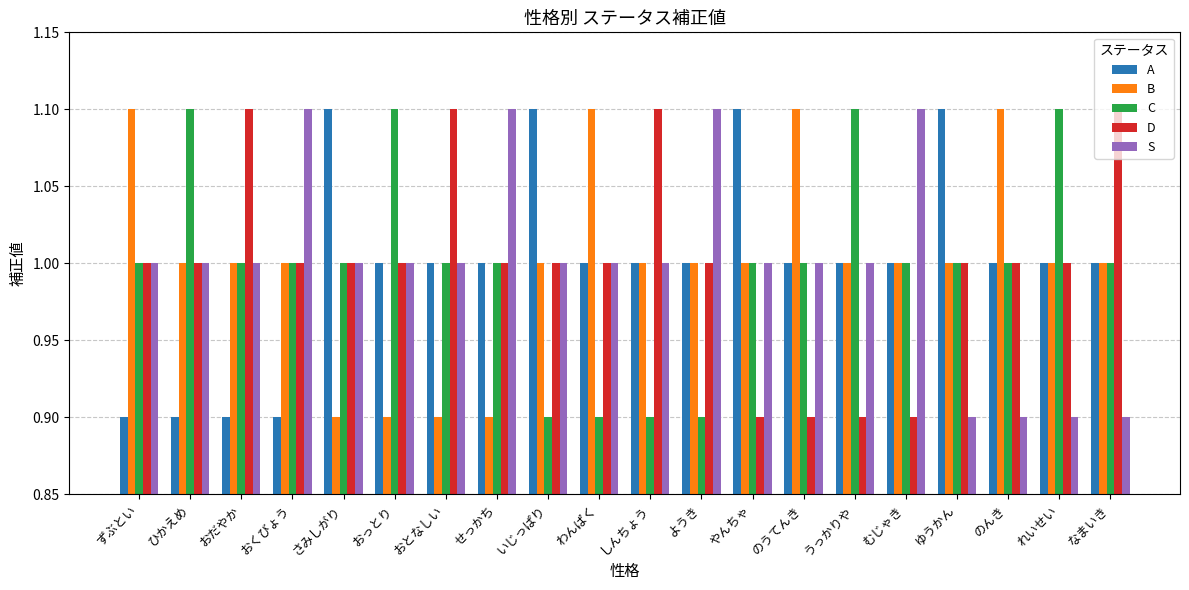

What is the total value across all series at おとなしい?

5.0